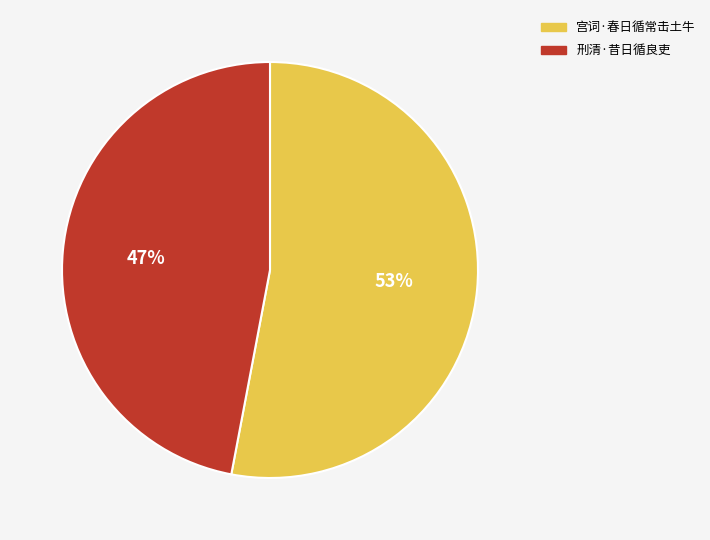

Which slice is the smallest?

刑清·昔日循良吏